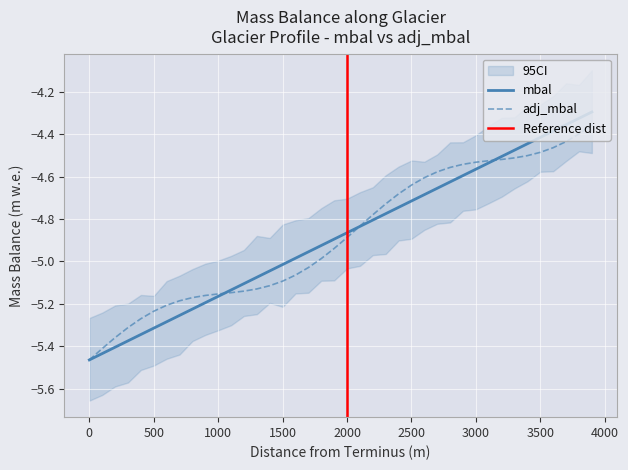

What is the lowest value of the mbal series?

-5.5